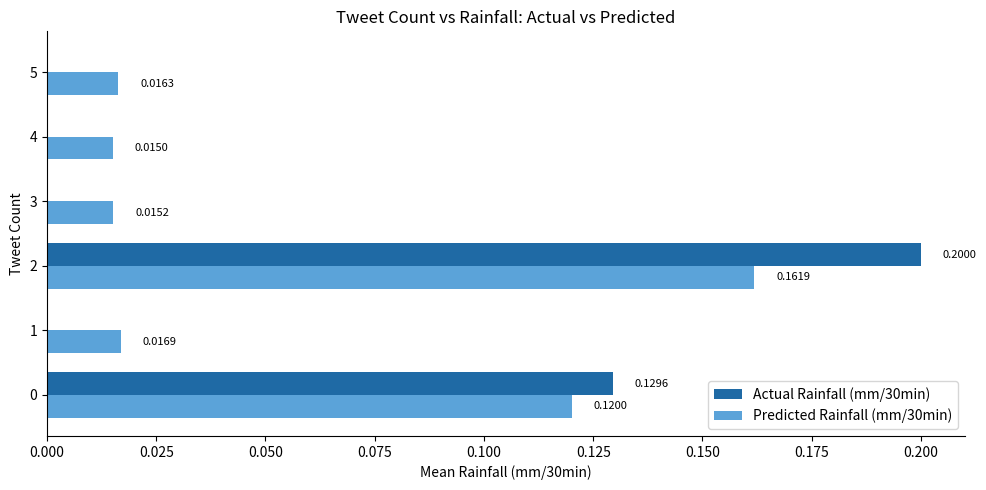

Which series changed the most between 3 and 4?

Predicted Rainfall (mm/30min)